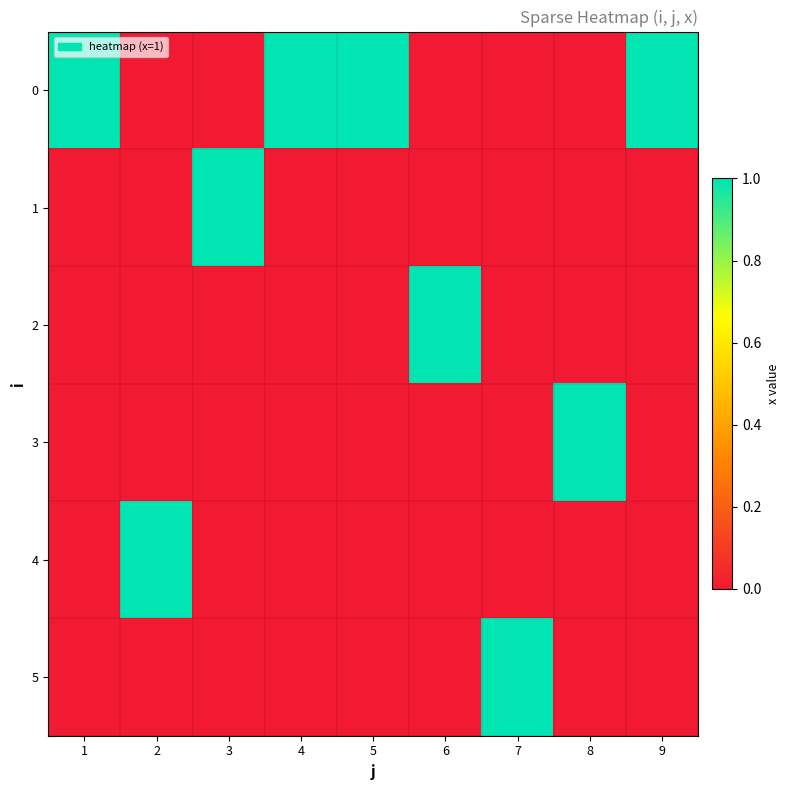

Between 7 and 8, which is larger?

7